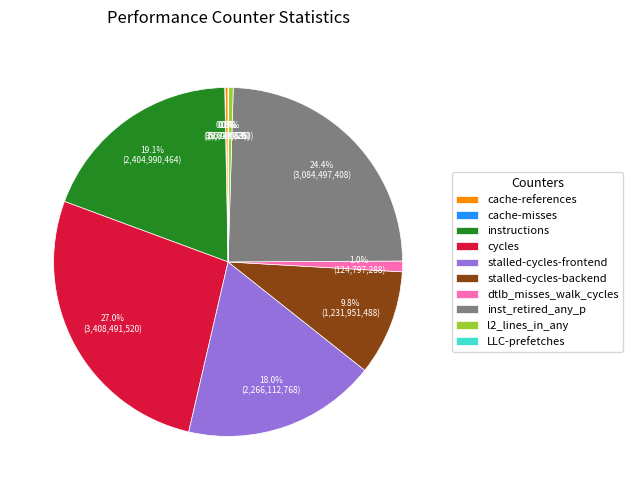

Is there a majority slice in this chart?

No